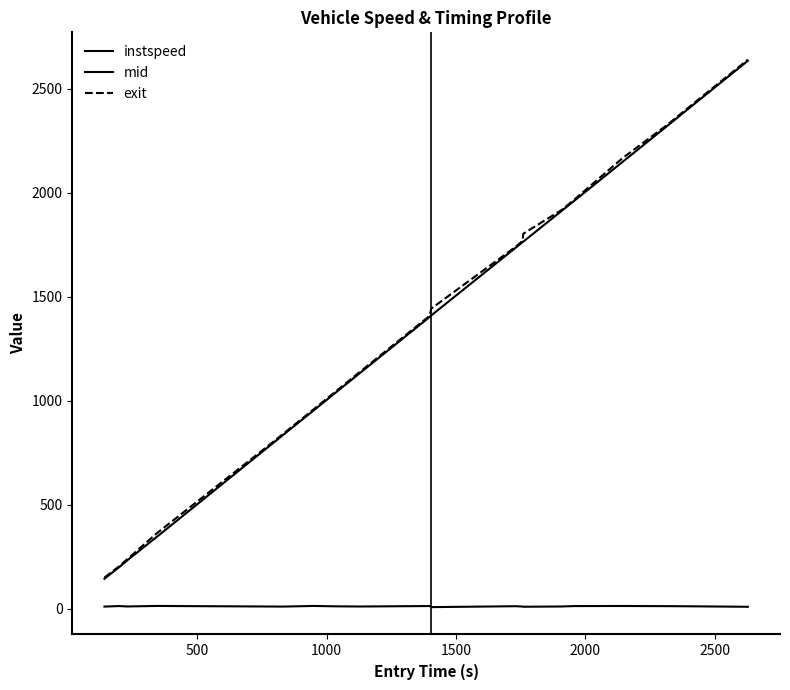

How many lines are shown in the chart?

3